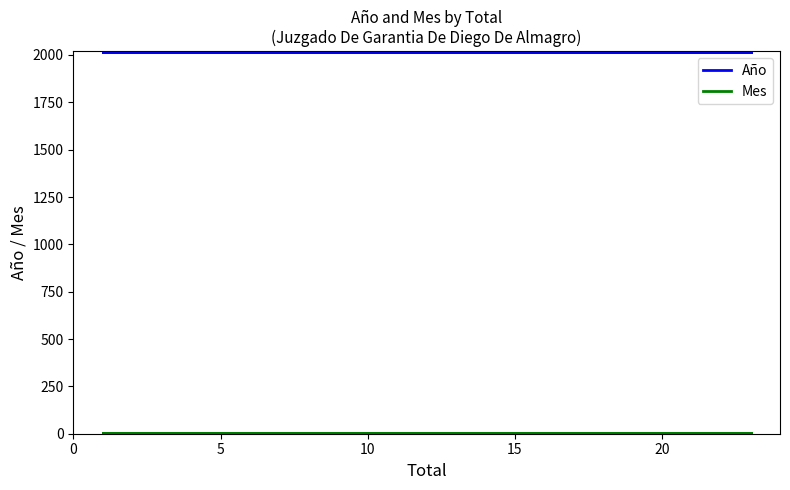

Read the Mes value at 5.

5